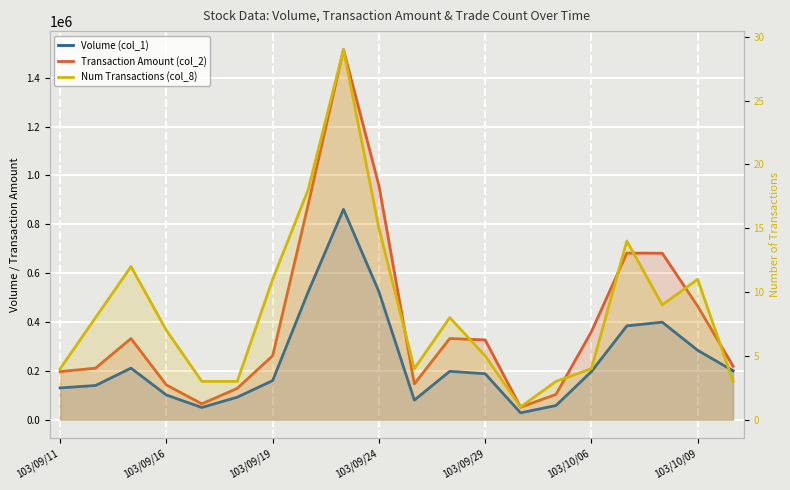

What is the label of the 1st point from the left?

103/09/11